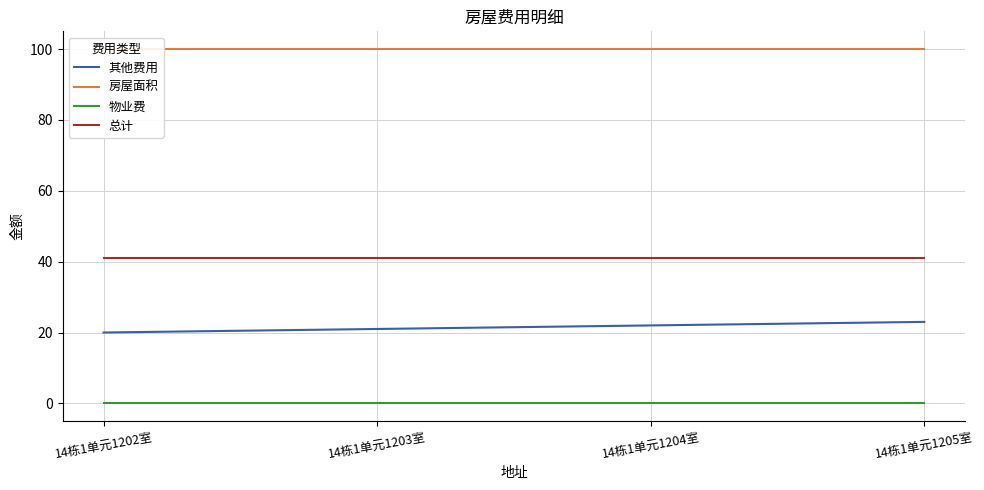

The value of 房屋面积 at 14栋1单元1204室 is 153.0. True or false?

False